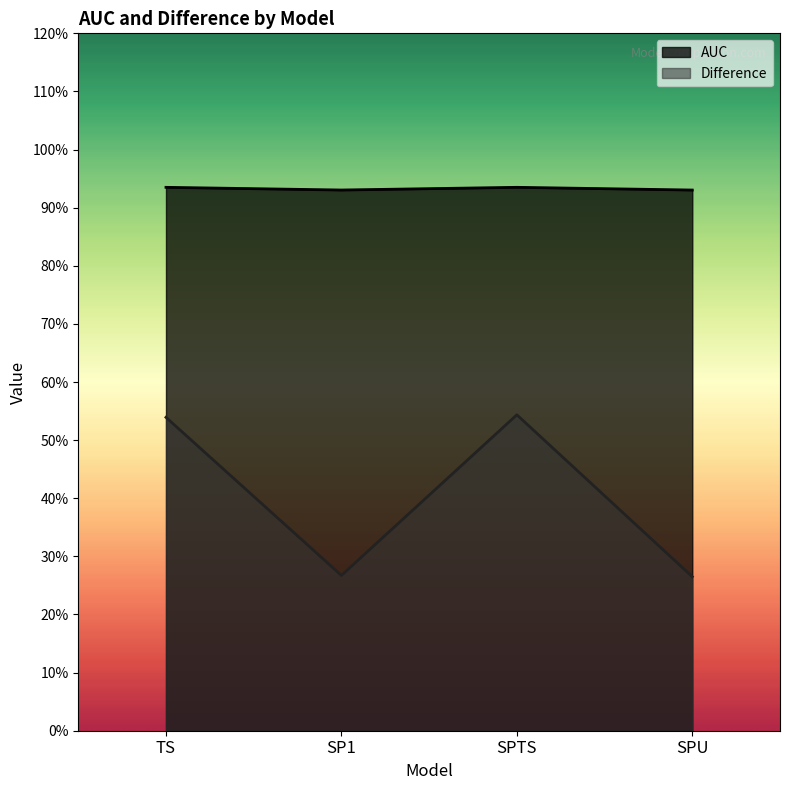

The AUC series shows 1.6 at SPU. True or false?

False